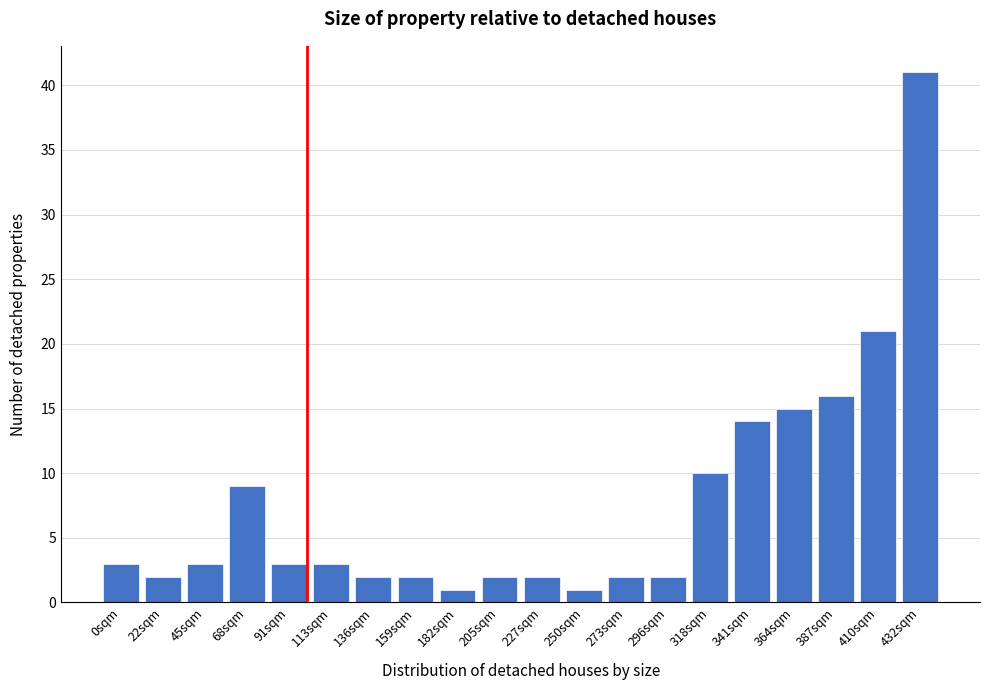

Reading right to left, list all the values displayed in this chart.

41	21	16	15	14	10	2	2	1	2	2	1	2	2	3	3	9	3	2	3